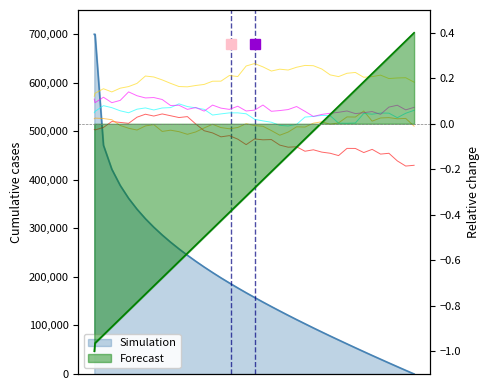

What is the value of the 33rd point from the left?

54025.3